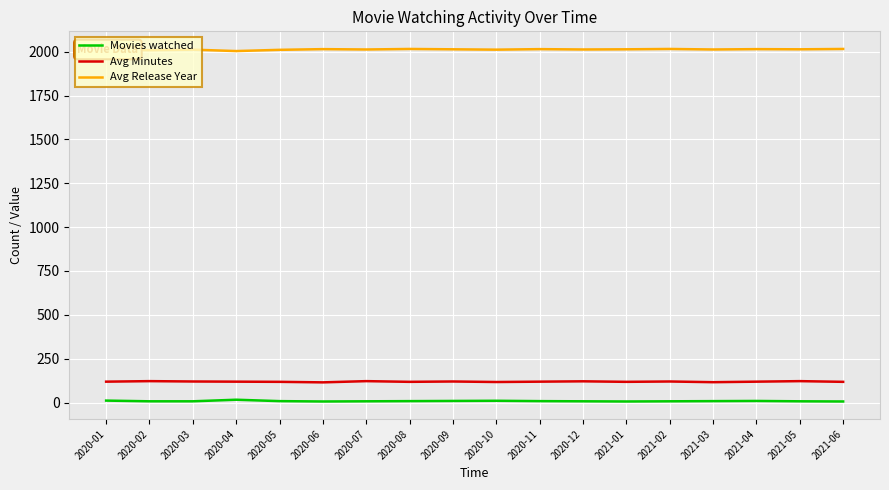

The value of Movies watched at 2020-03 is 7. True or false?

True